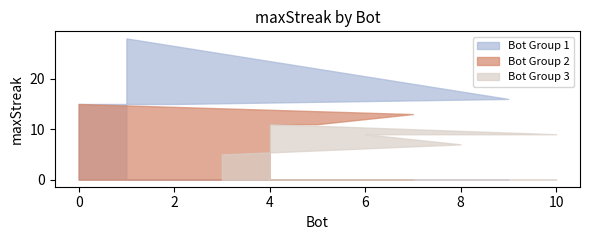

Does the chart have visible grid lines?

No